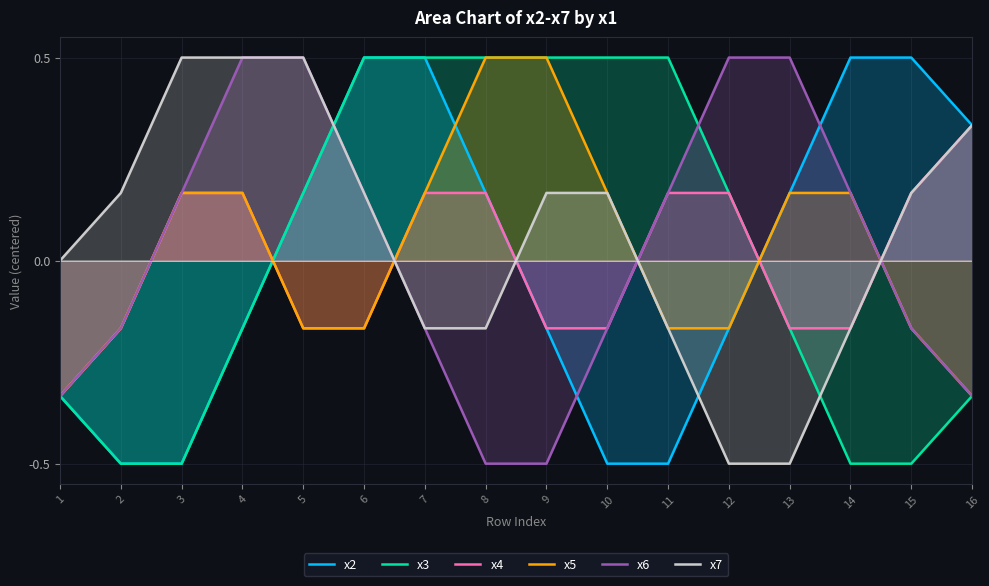

Between 10 and 16, which series saw the biggest shift?

x2